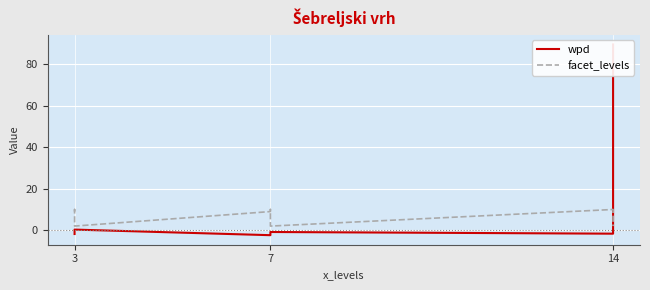

In wpd, how many points are higher than both neighbors (excluding endpoints)?

2